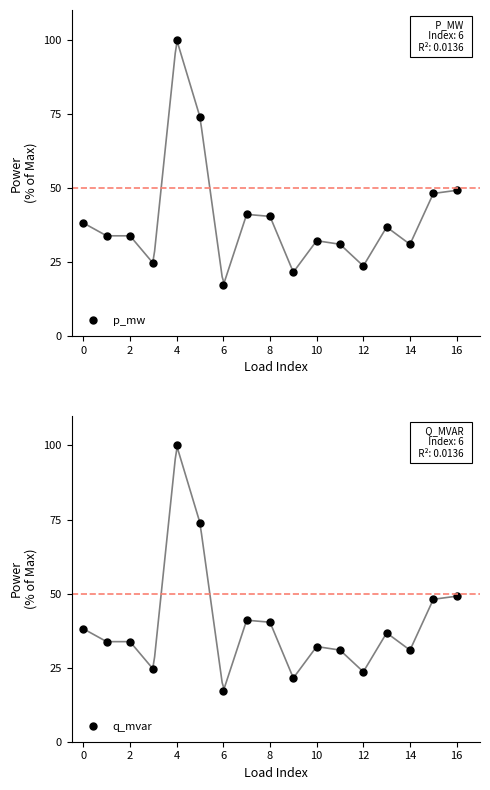

At which label is p_mw closest to 58?

16